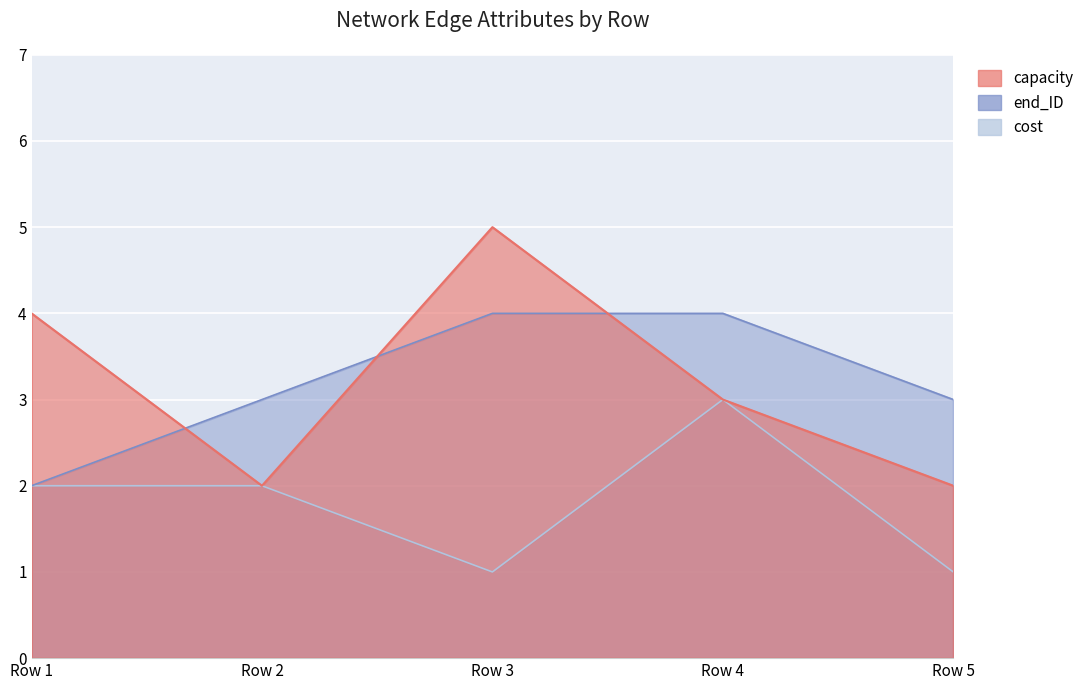

Where does the cost series first go above 2?

Row 4